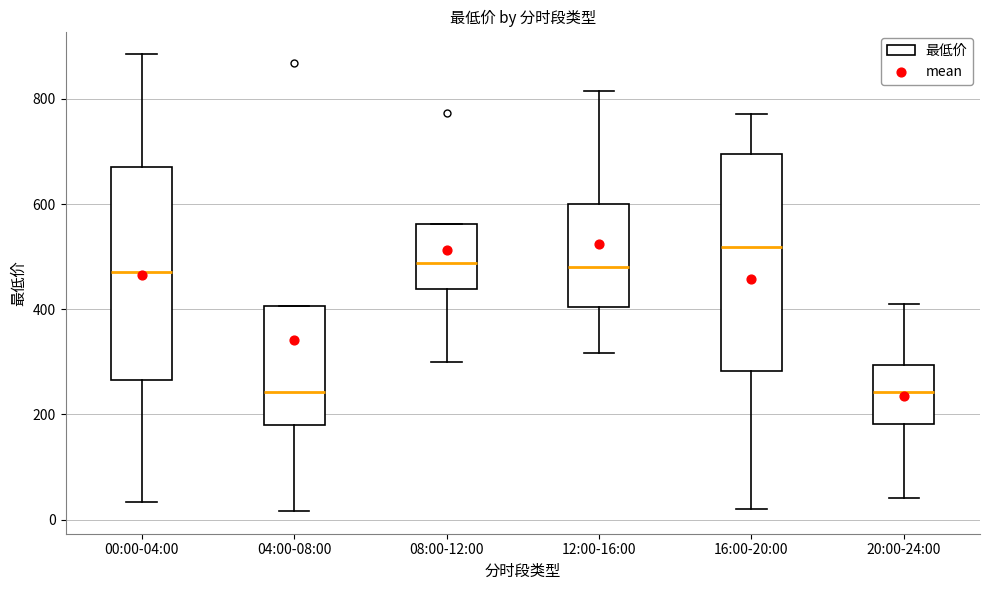

Reading left to right, transcribe this box plot: for each box, give where its median line is, the range the box spans, and where its two whiskers end, as read against the y-axis. The values are not printed on the chart, so give them approximately, as read against the axis.

00:00-04:00: median 480, box 260 to 680, whiskers 40 to 880
04:00-08:00: median 240, box 180 to 400, whiskers 20 to 400
08:00-12:00: median 480, box 440 to 560, whiskers 300 to 560
12:00-16:00: median 480, box 400 to 600, whiskers 320 to 820
16:00-20:00: median 520, box 280 to 700, whiskers 20 to 780
20:00-24:00: median 240, box 180 to 300, whiskers 40 to 420